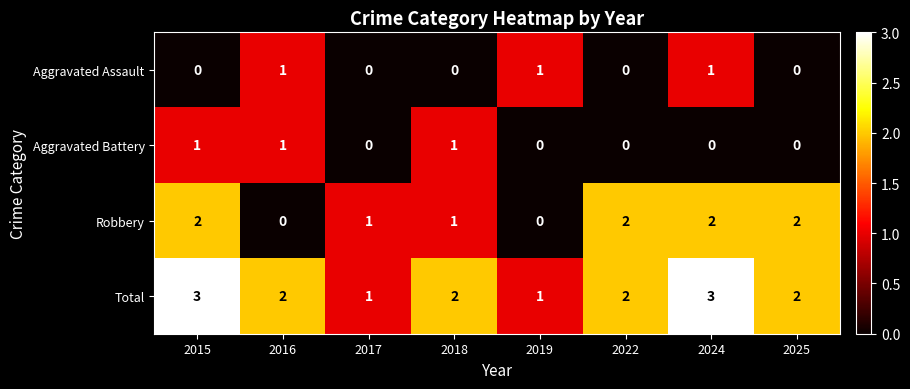

What is the spread (max minus min) of values at 2018?

2